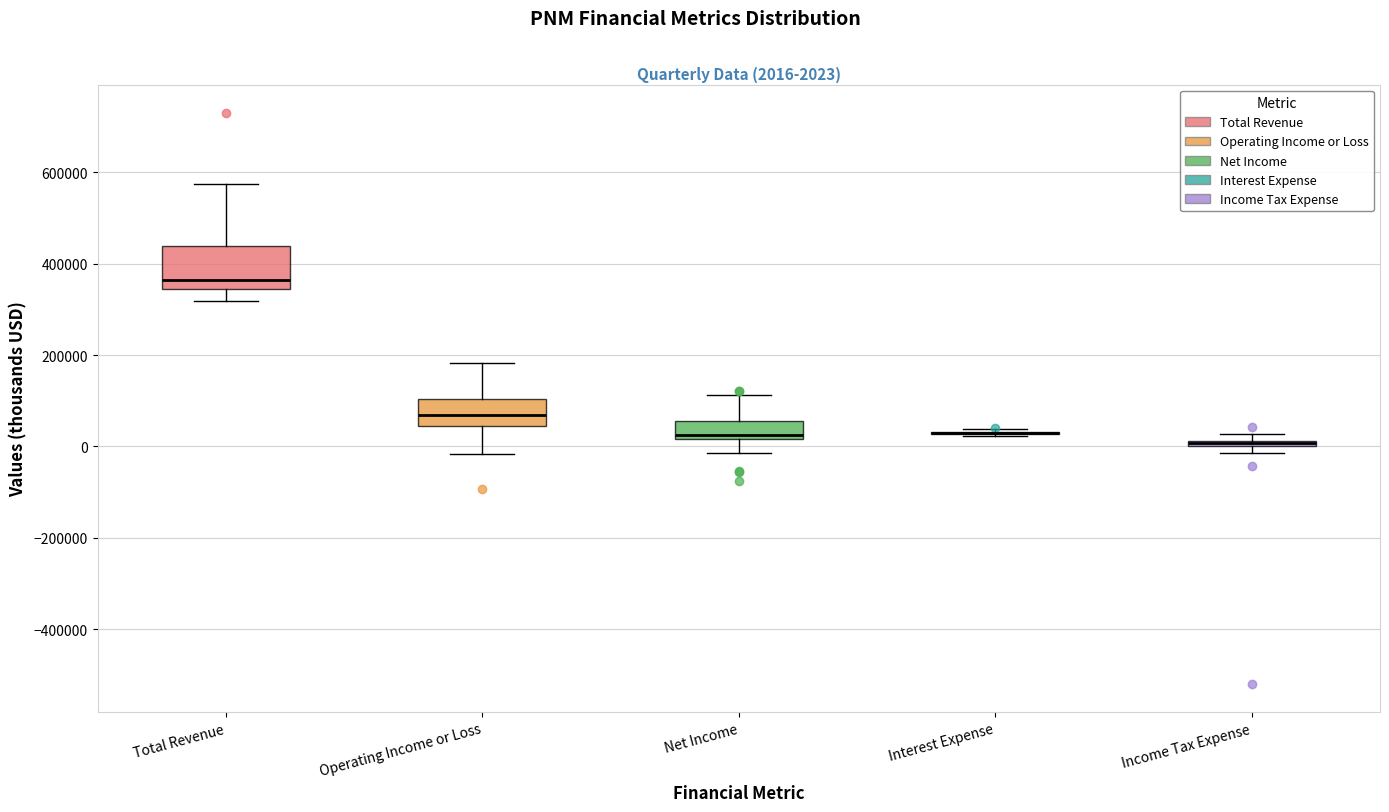

Which box is the tallest, from its lower edge to its upper edge?

Total Revenue